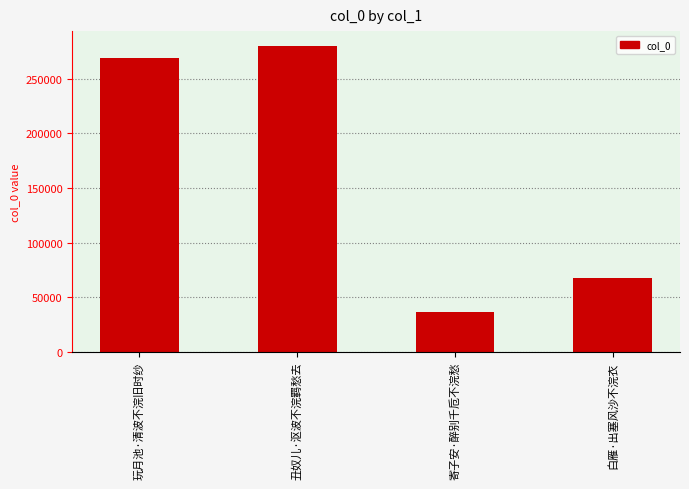

The chart shows a value of 36292 at 寄子安·醉别千卮不浣愁. True or false?

True